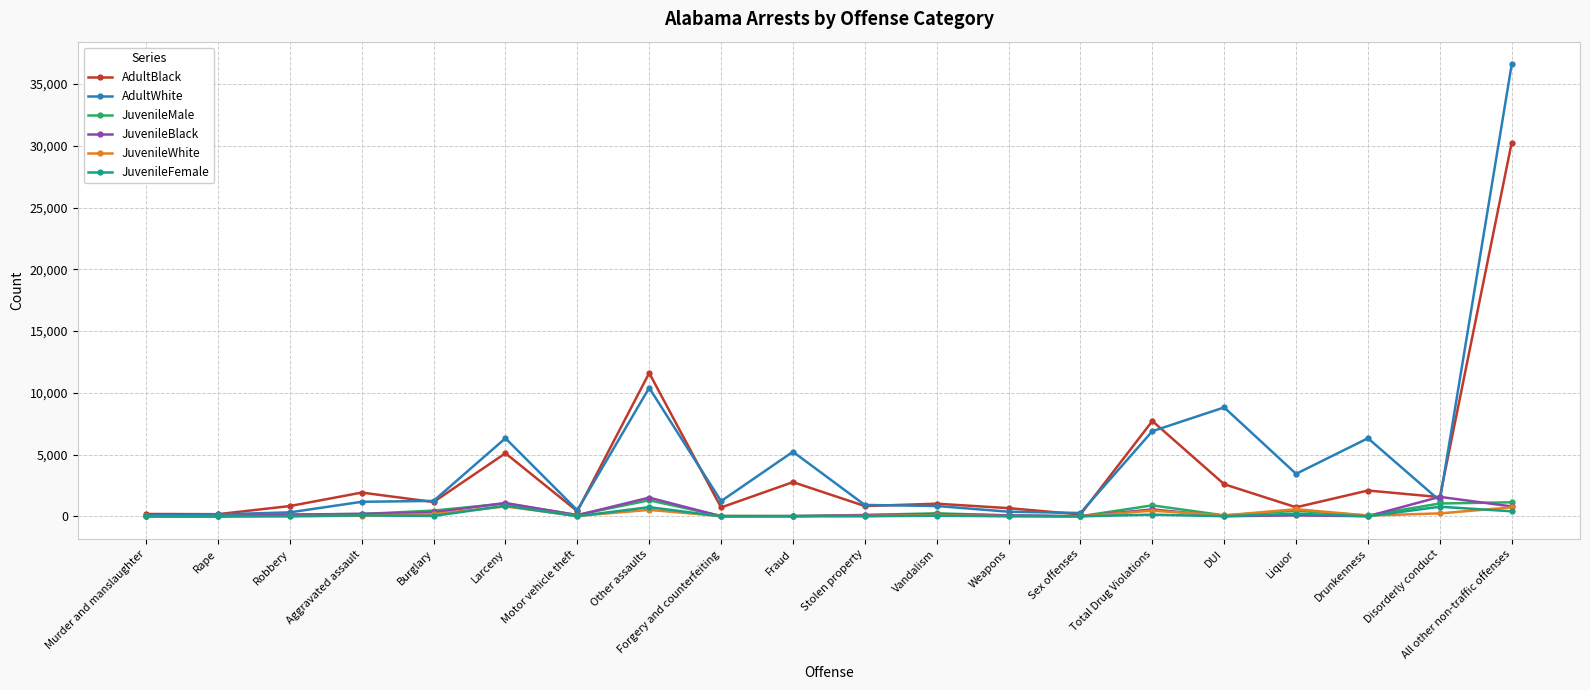

True or false: JuvenileBlack has a value of 1520 at Other assaults.

True